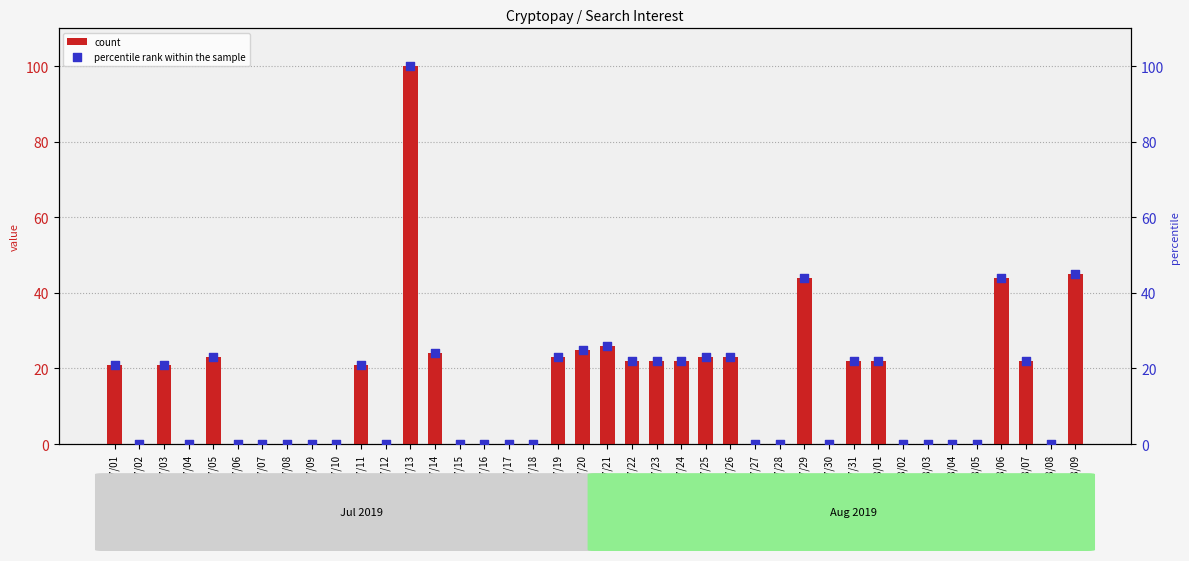

Which series reaches the minimum Y coordinate?

count